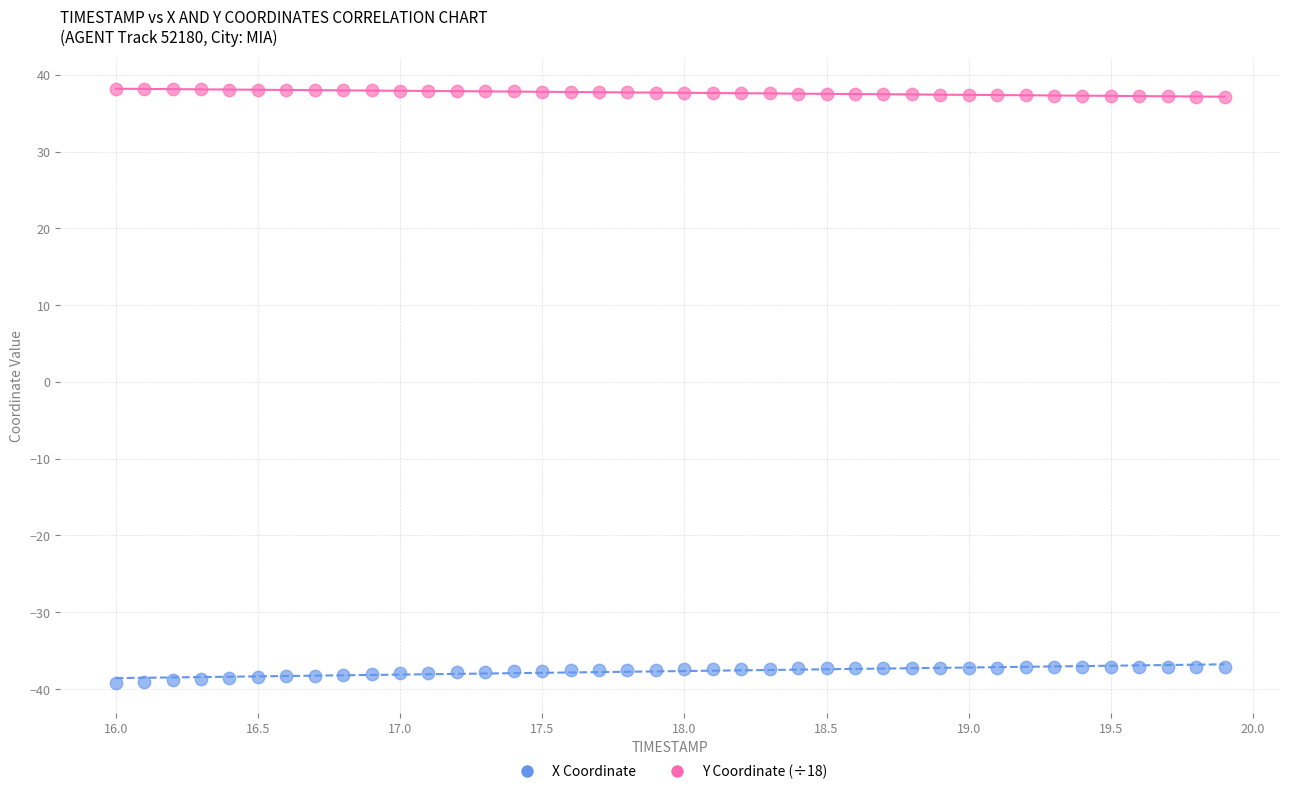

Which series reaches the minimum Y coordinate?

X Coordinate